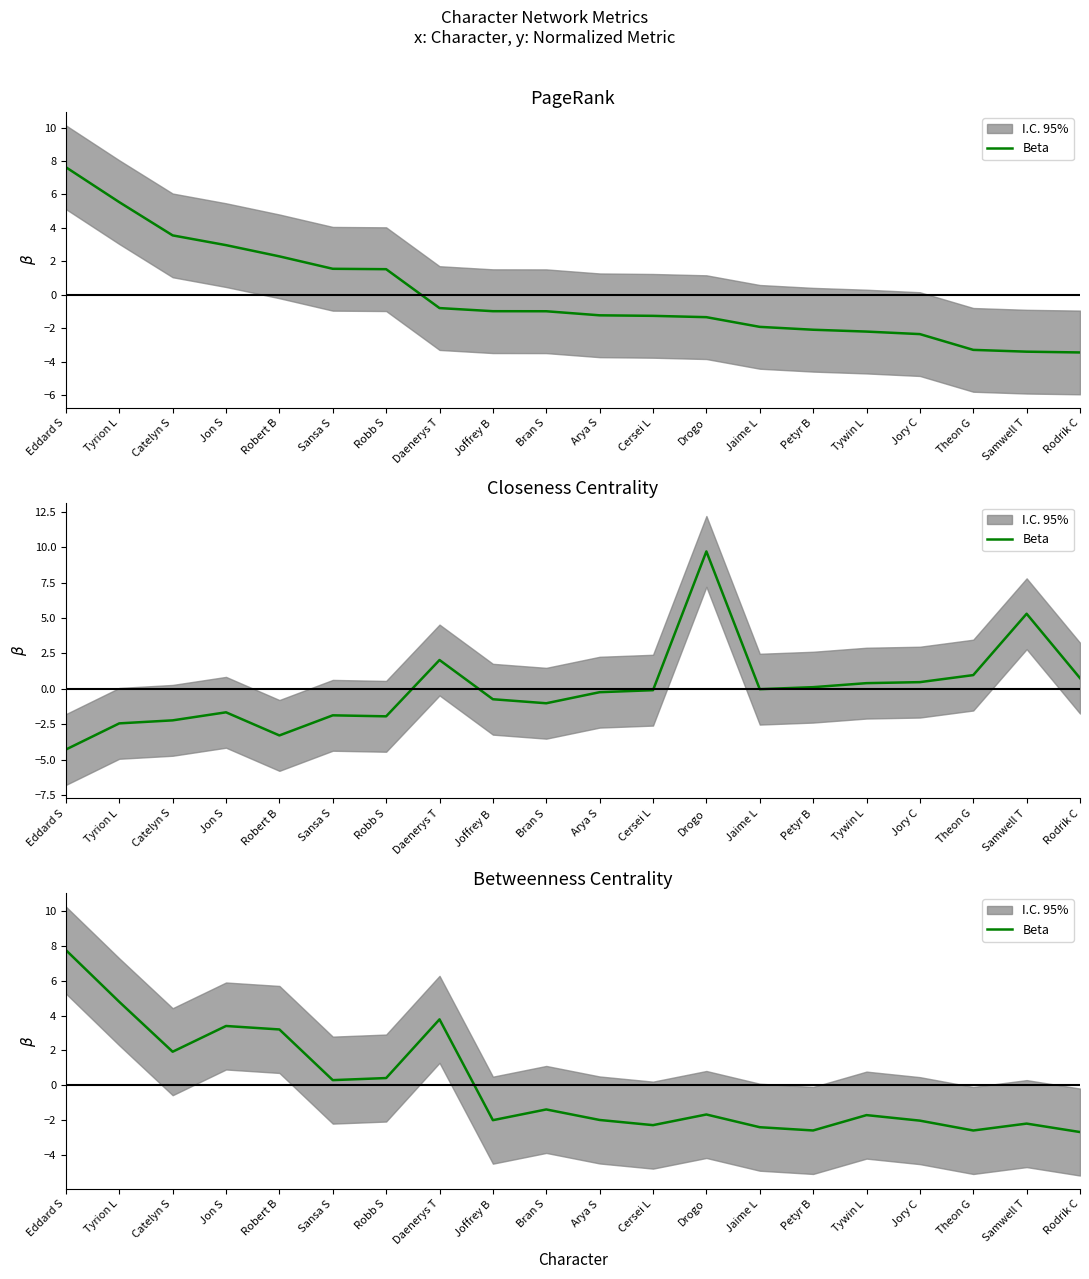

How many negative values are there?

12